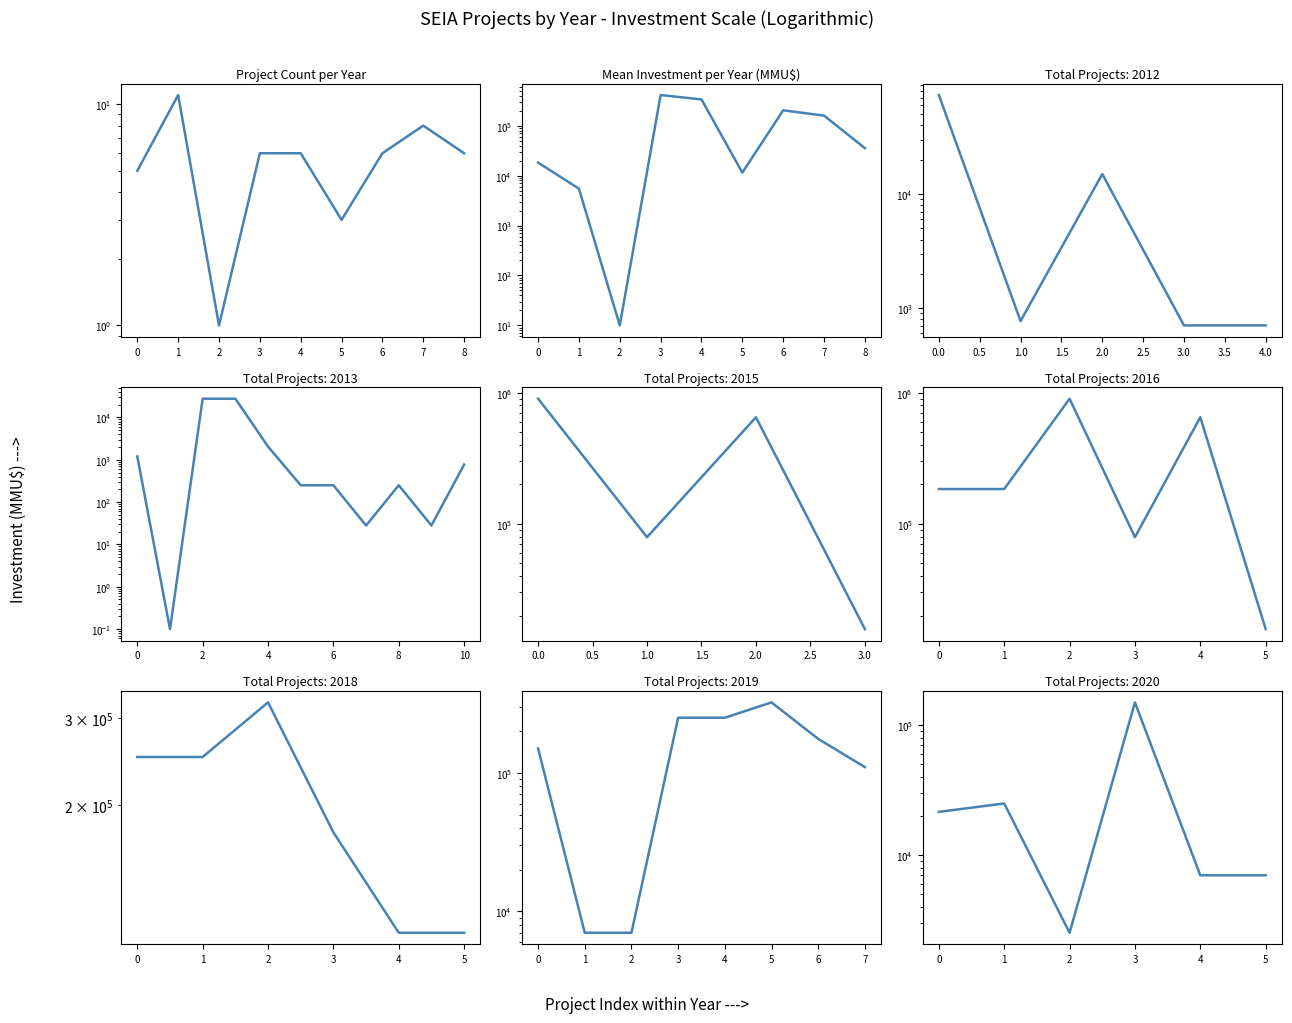

The Project Count per Year series shows 17.6 at 1. True or false?

False